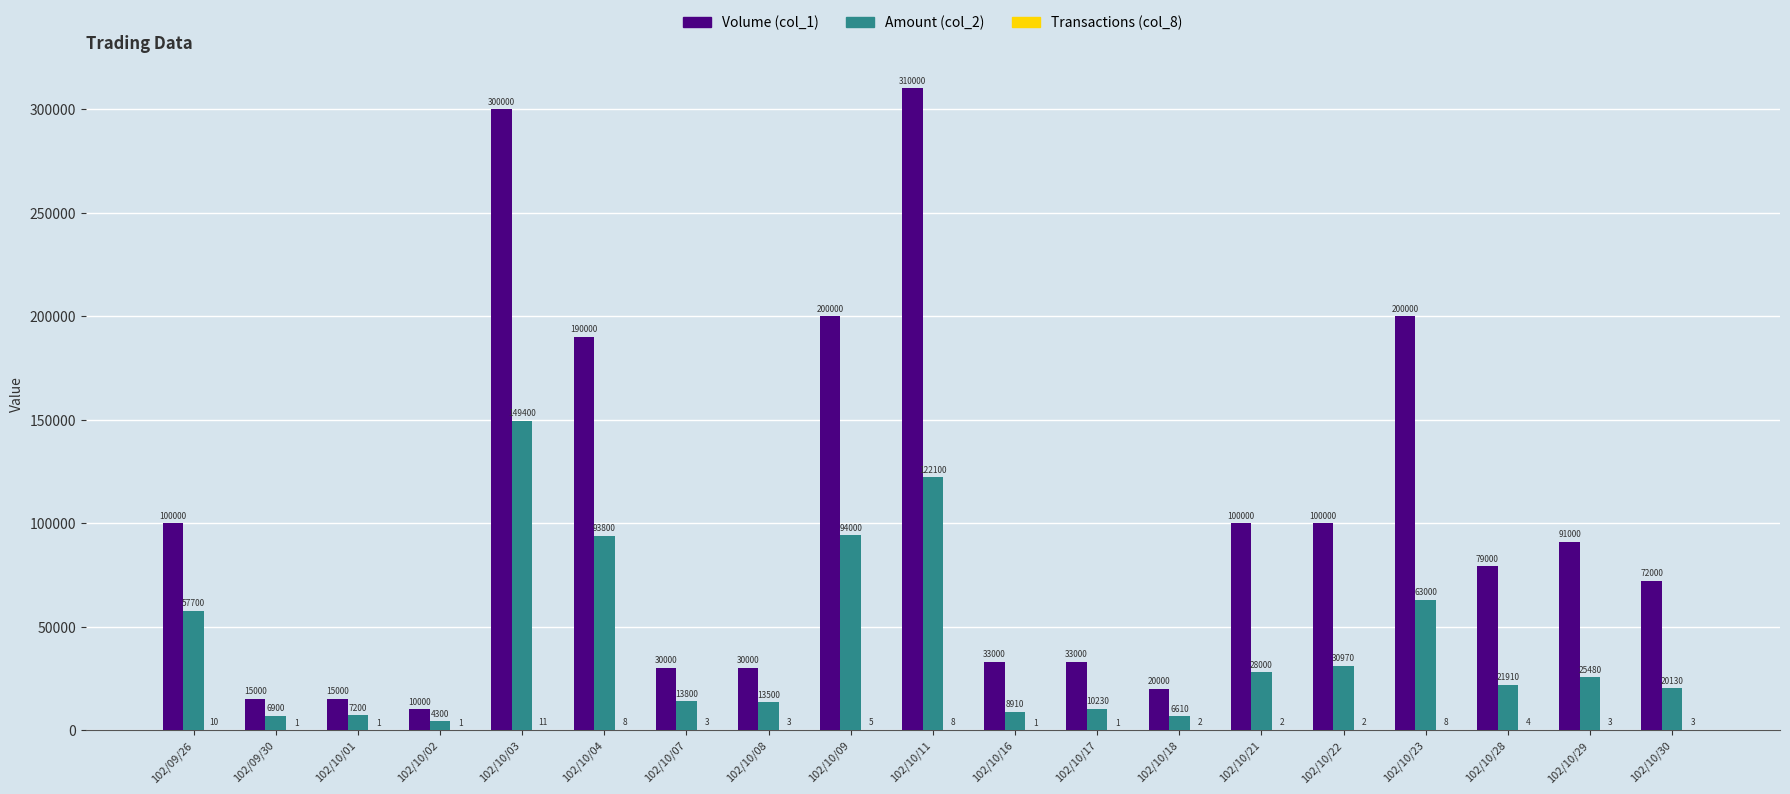

Count the number of data series in this chart.

3